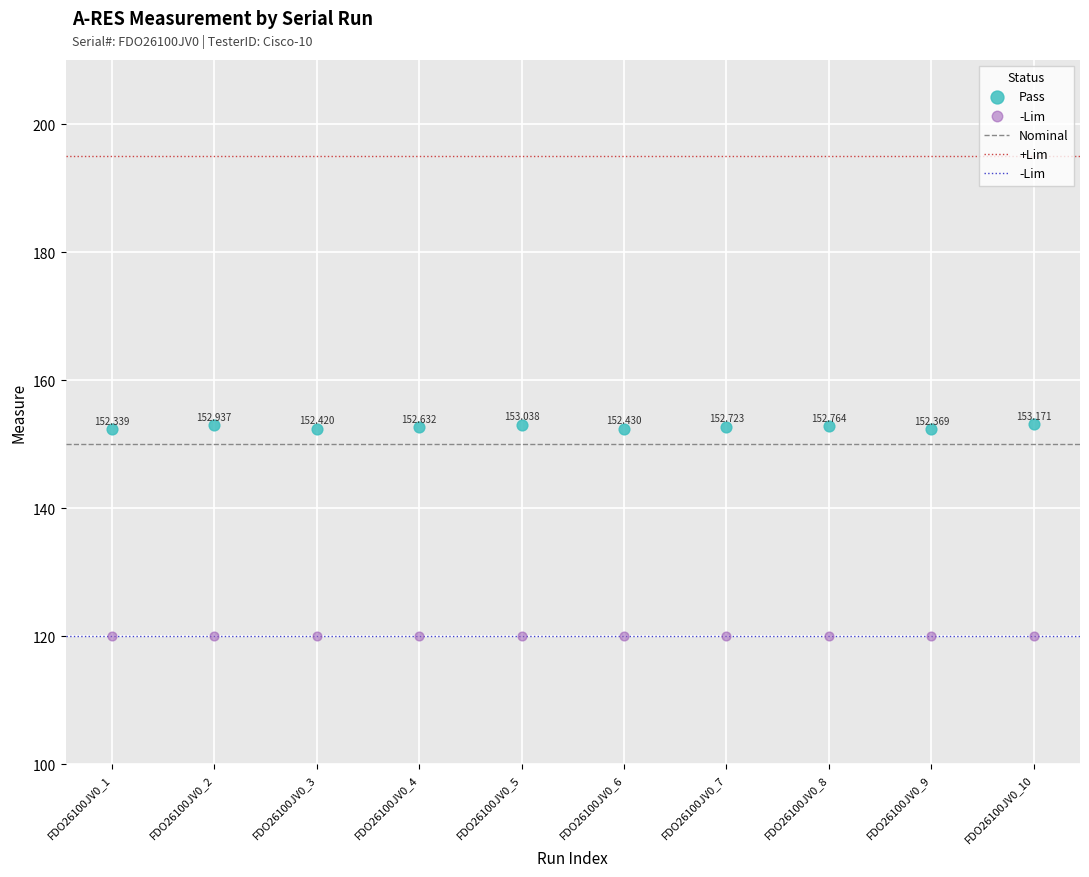

Which series contains the highest Y value?

Pass